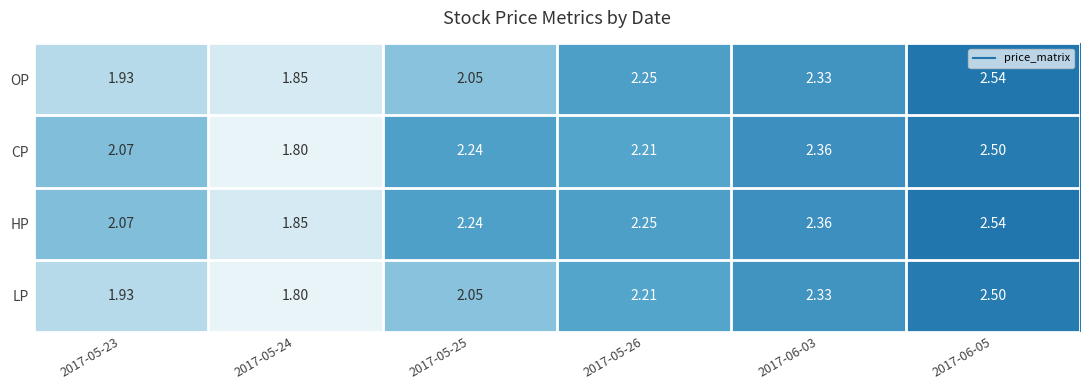

Between 2017-05-25 and 2017-06-05, which series saw the biggest shift?

OP